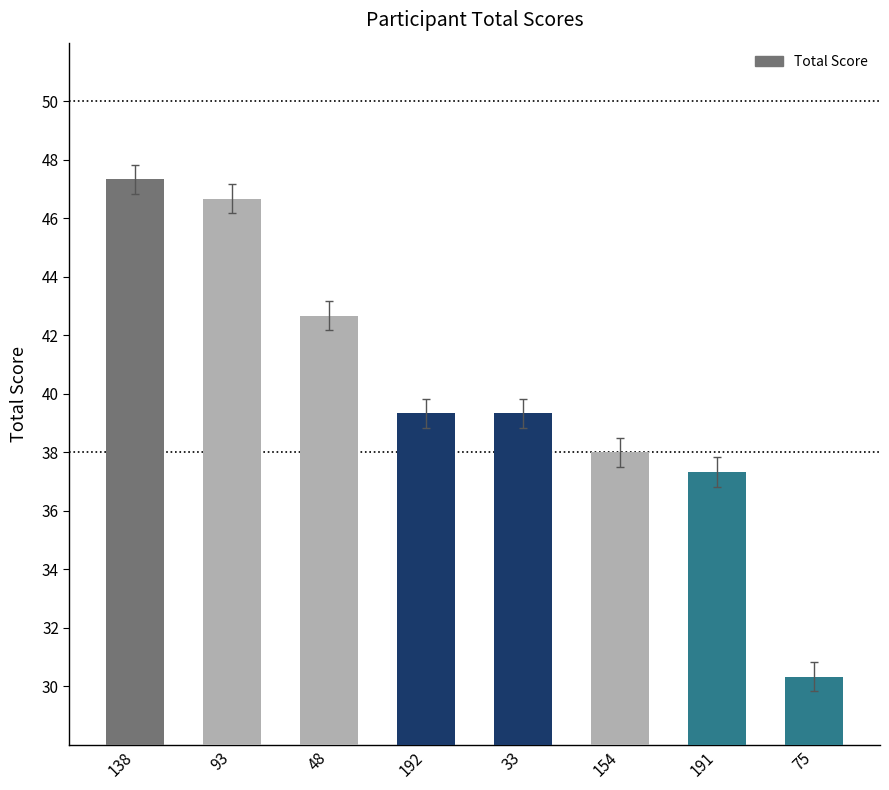

Which label corresponds to the smallest value in the chart?

75